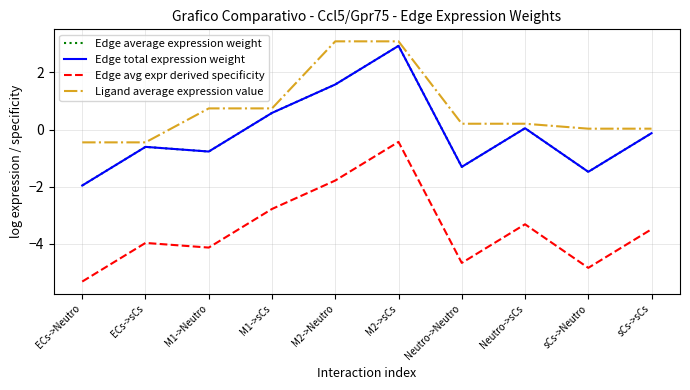

Is this an area chart (filled region under the line)?

No